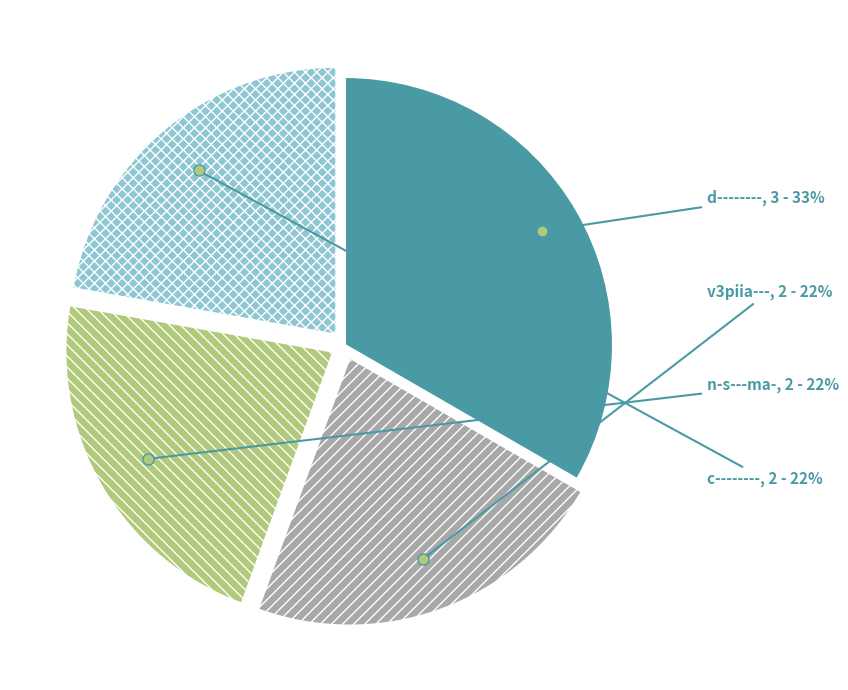

Does any single category account for the majority?

No